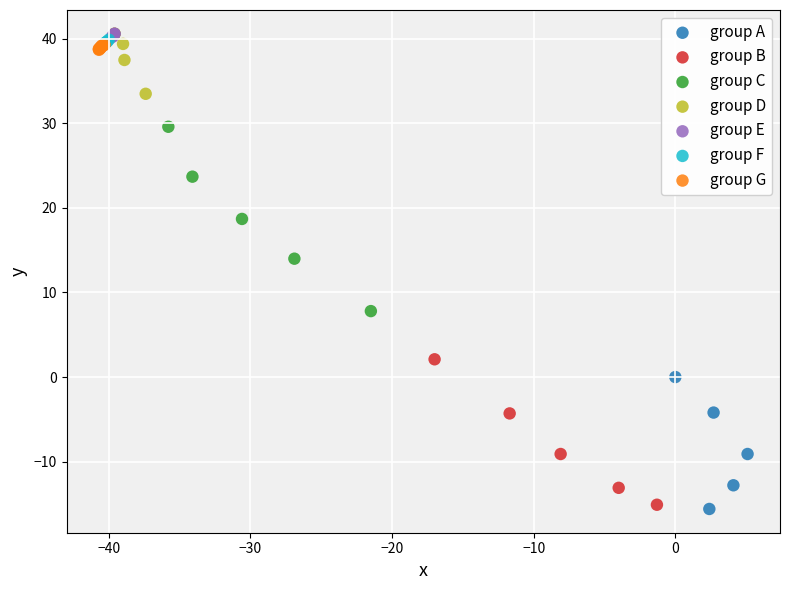

Which series has the widest spread of Y values?

group C